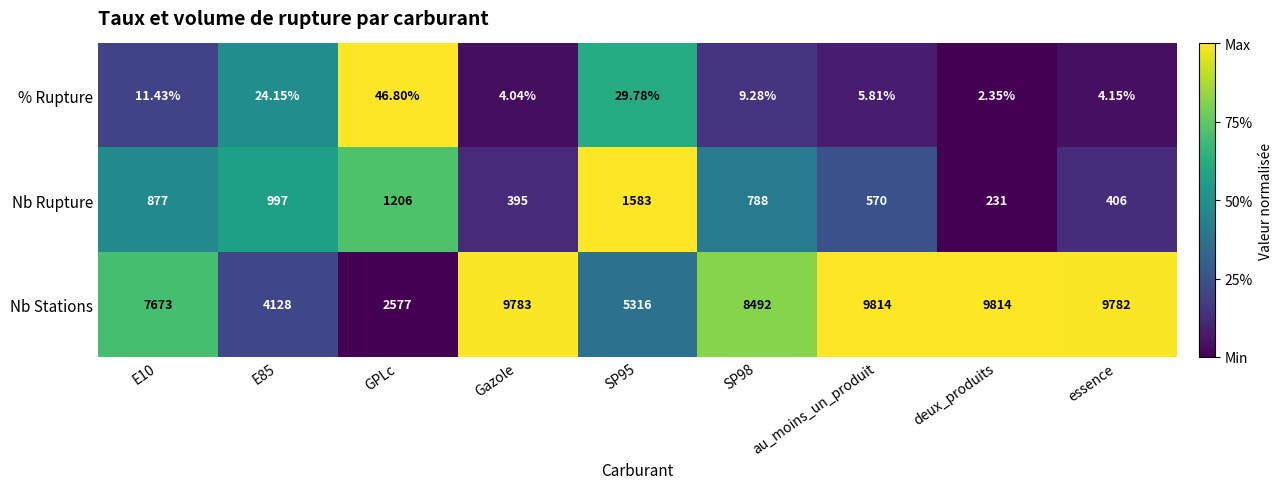

At which category is the sum across all series the highest?

au_moins_un_produit